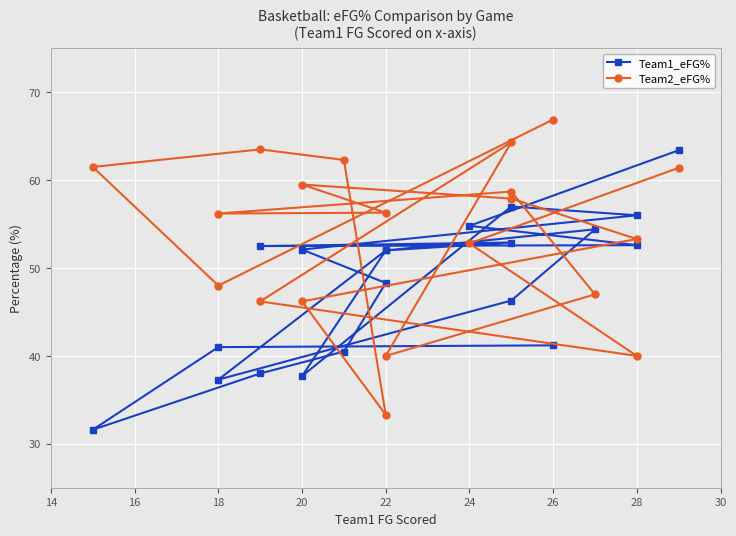

What is the difference between the second highest and minimum values in the Team2_eFG% series?

31.0